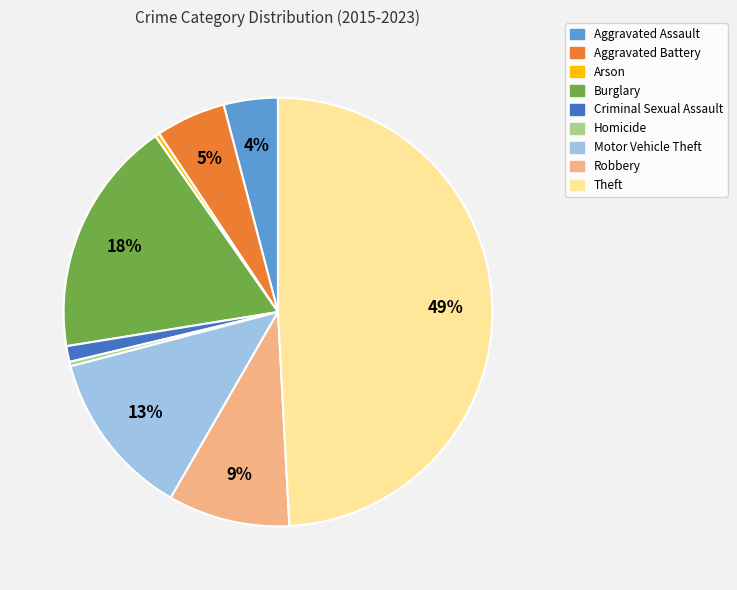

Between Homicide and Theft, which is larger?

Theft